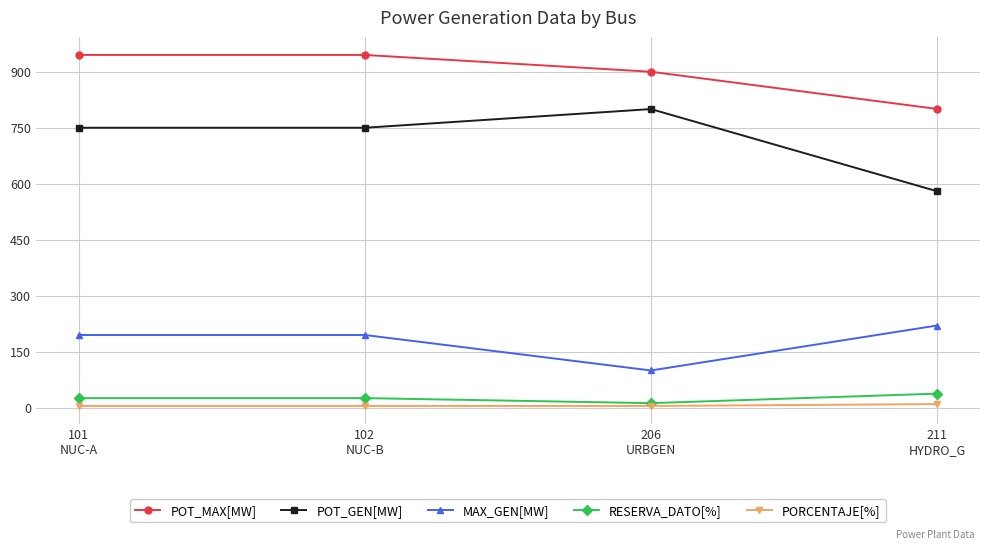

True or false: RESERVA_DATO[%] and POT_GEN[MW] intersect in this chart.

False